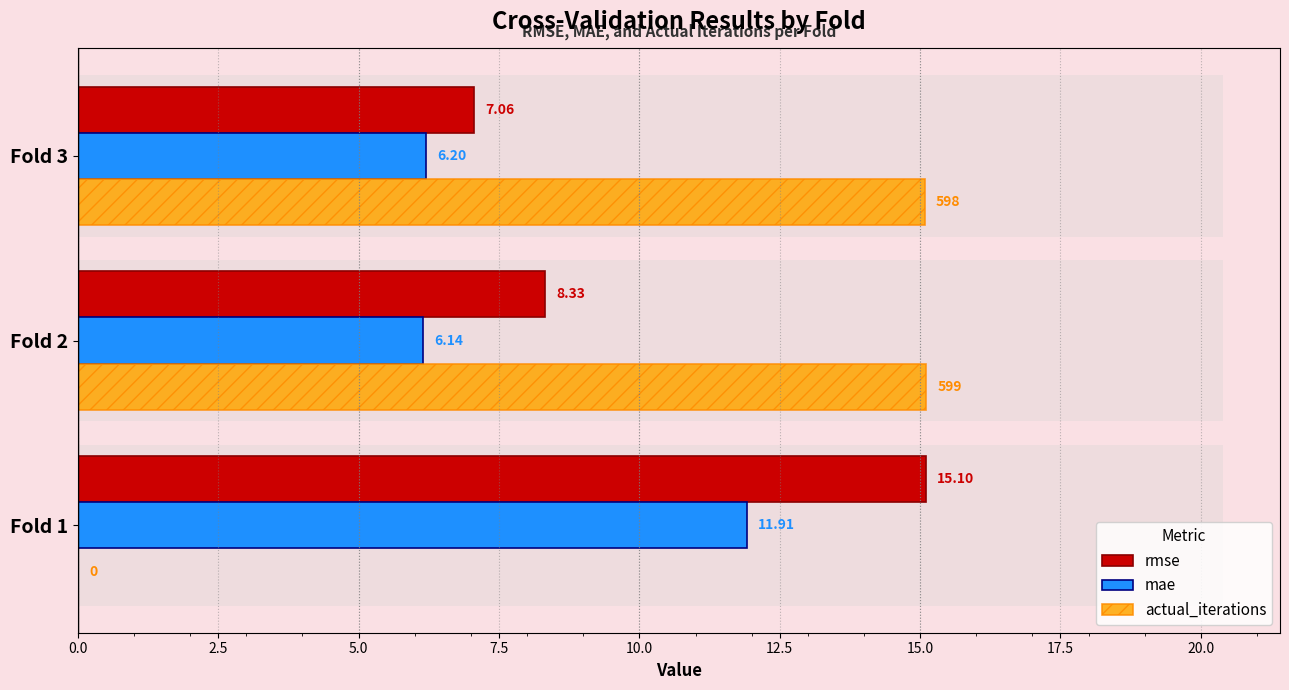

What is the maximum value shown in the chart?

15.1